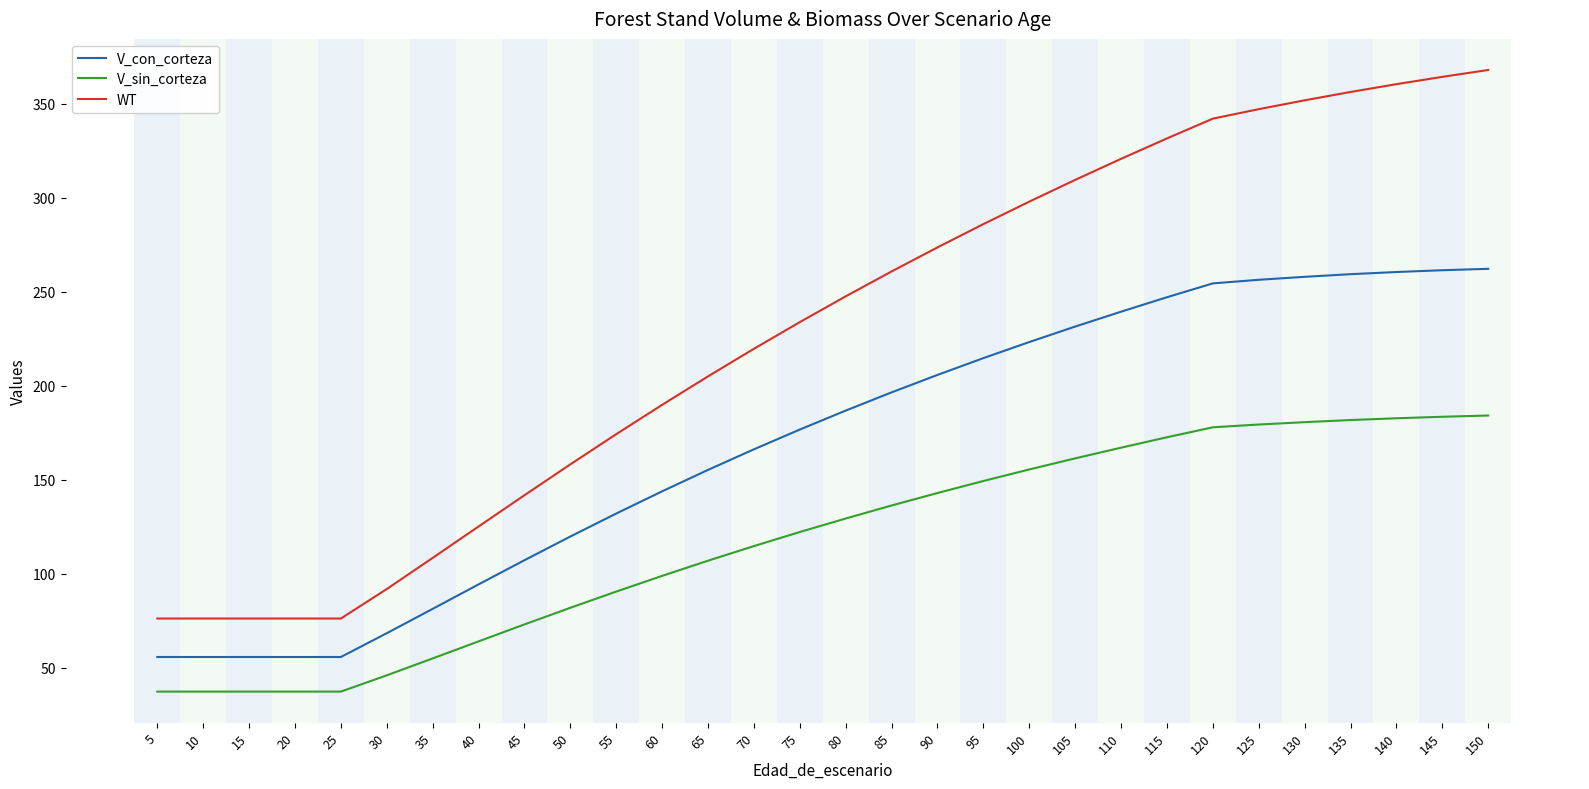

The value of V_con_corteza at 105 is 128.8. True or false?

False